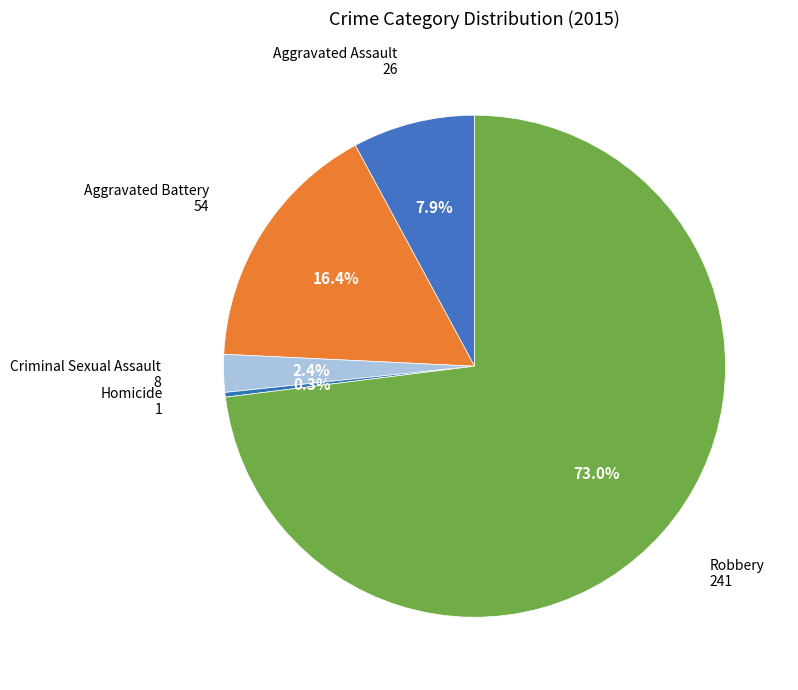

How many segments does this pie chart have?

5